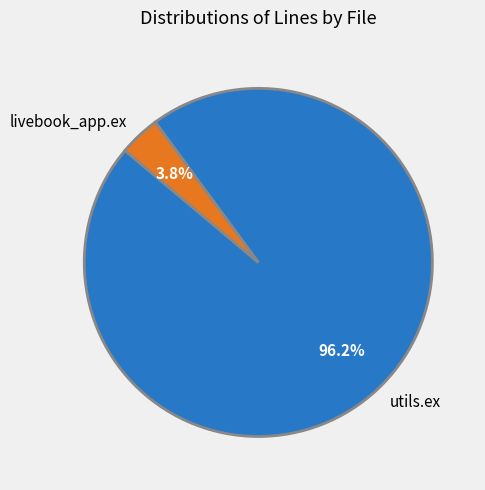

Is there any slice that represents more than half of the pie?

Yes